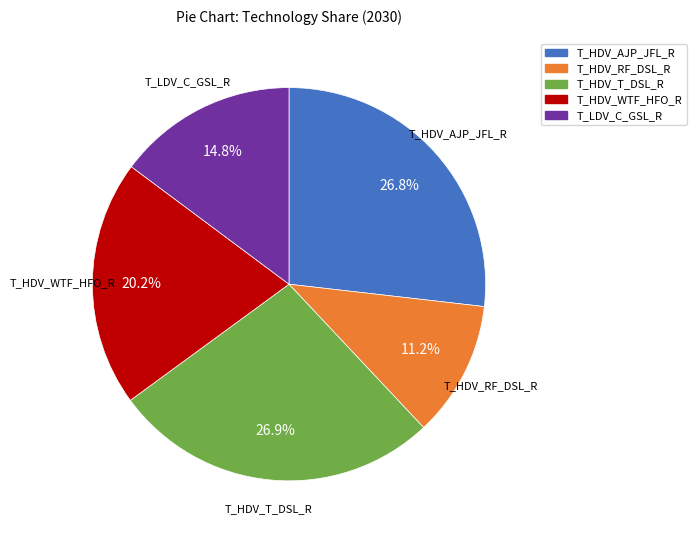

Which has a higher value, T_HDV_RF_DSL_R or T_HDV_T_DSL_R?

T_HDV_T_DSL_R